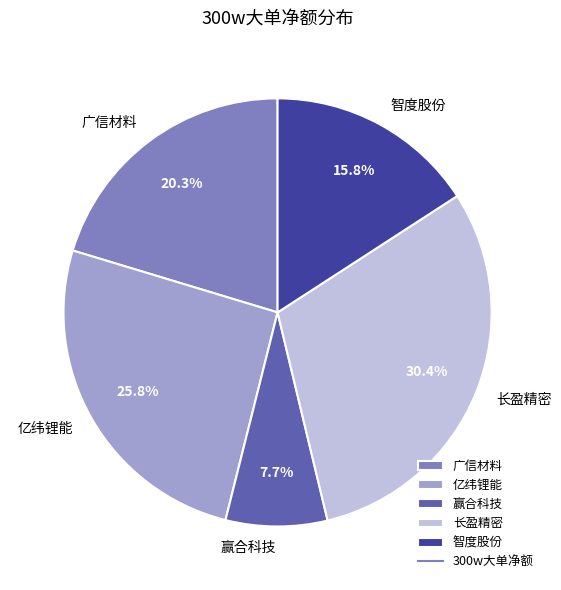

Is it true that 智度股份 is 16% of the pie?

True